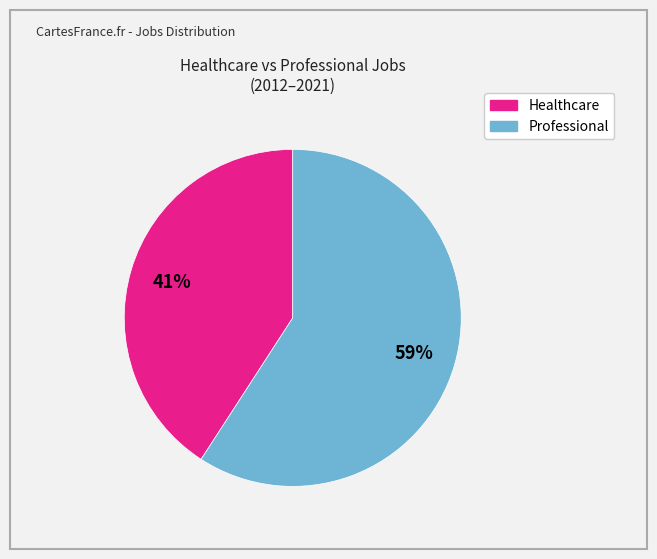

To the nearest percent, what is the difference between the largest and smallest slice percentages?

18%